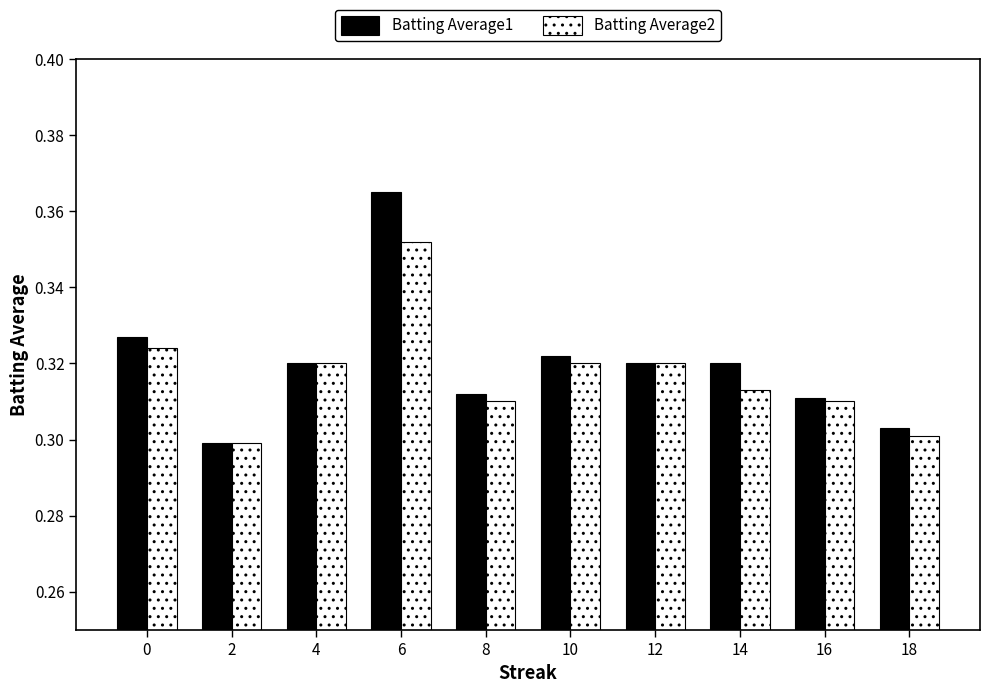

Is the value of Batting Average1 at 14 greater than the value of Batting Average2 at 14?

Yes